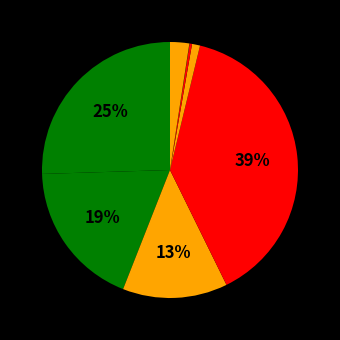

Count the number of slices in the pie.

8